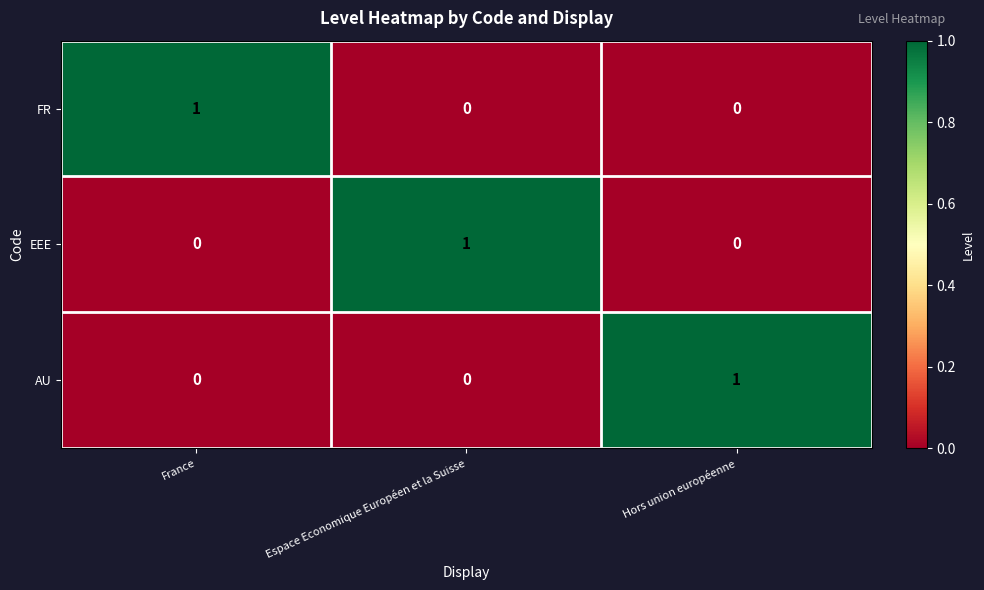

How many AU values are between 0 and 1?

3